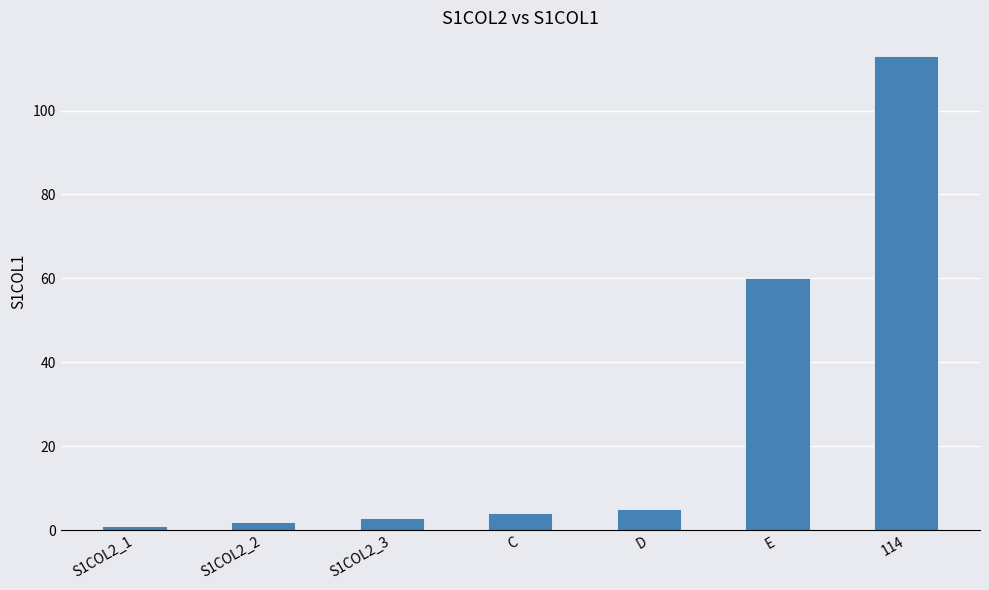

Where is the data nearest to the value 57?

E